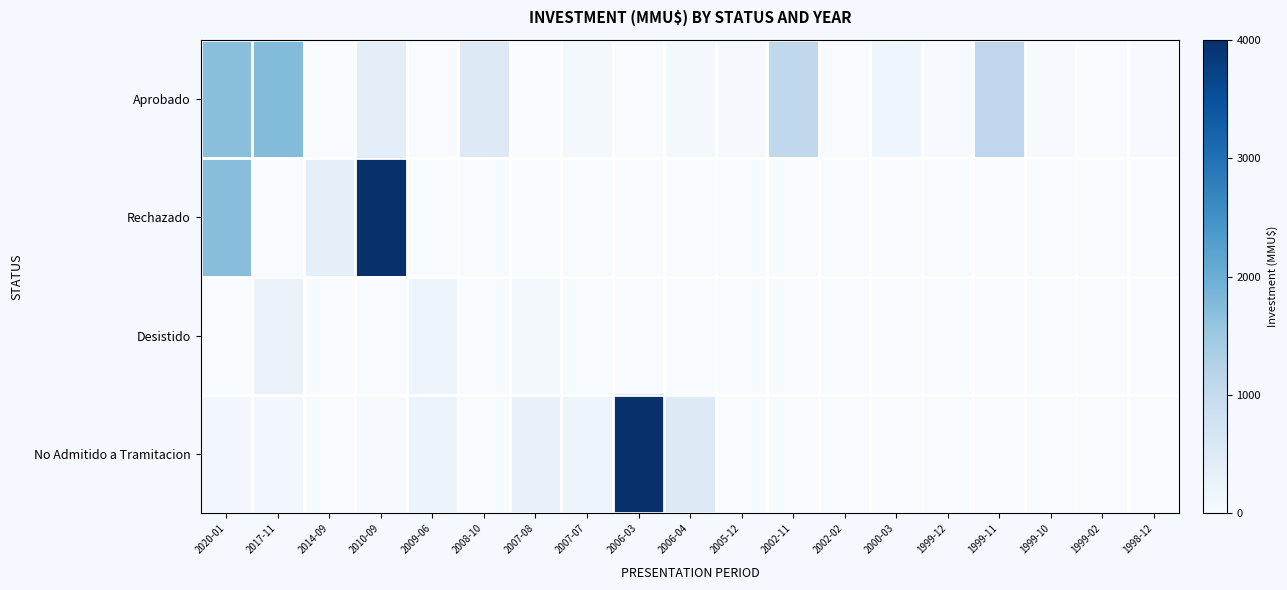

What is the greatest value displayed?

4000